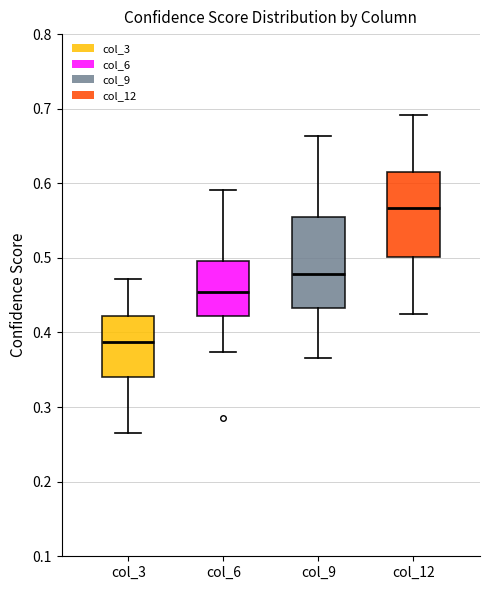

Which box's median line is the highest?

col_12